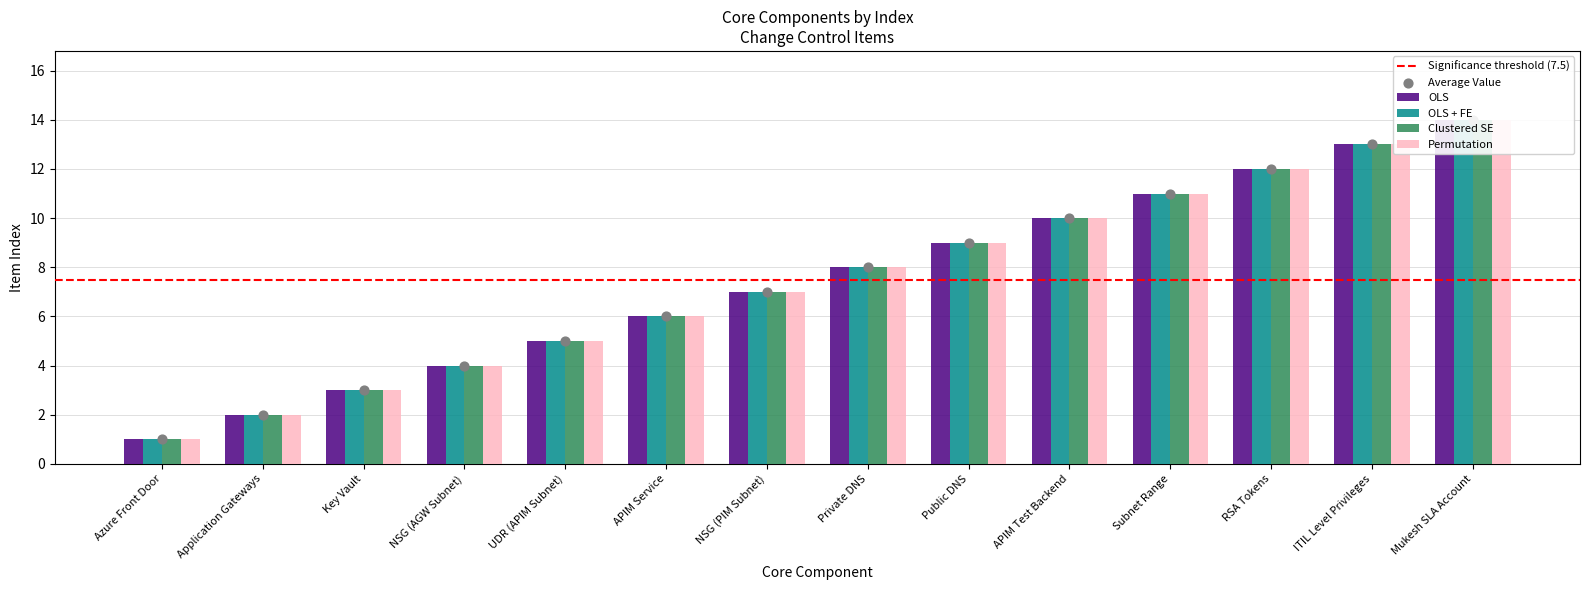

At which category is the sum across all series the highest?

Mukesh SLA Account